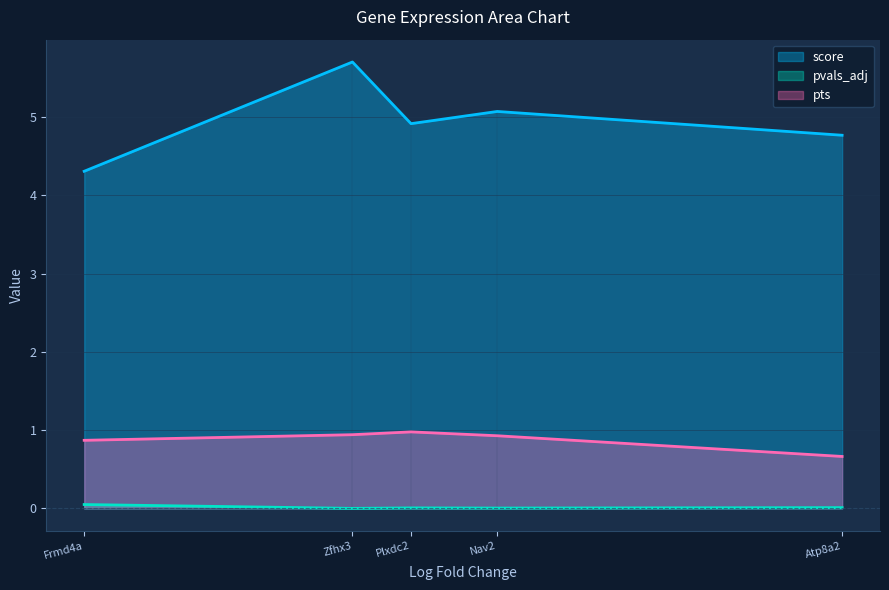

How many categories are shown in the chart?

5